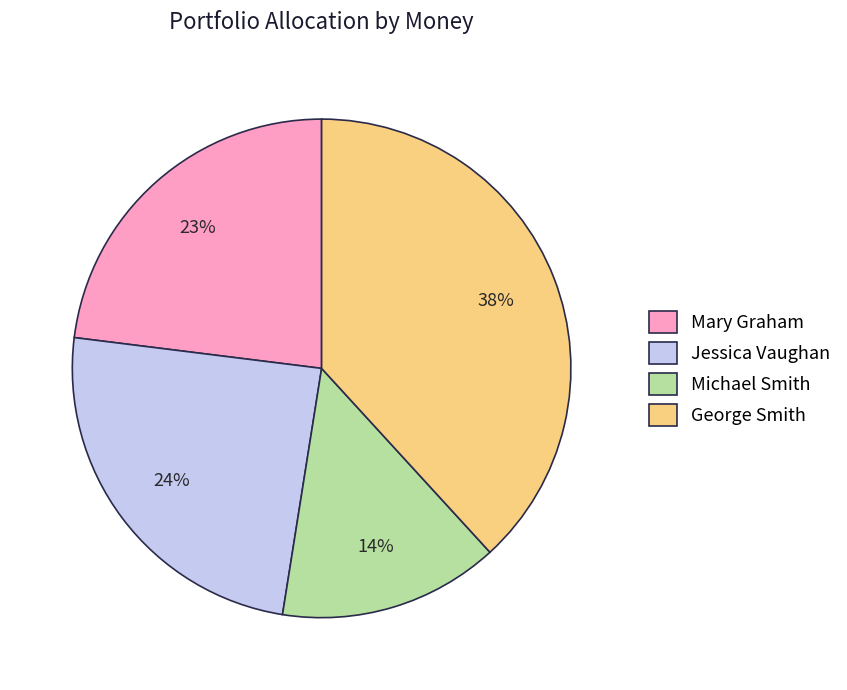

Which category has the smallest portion of the pie?

Michael Smith